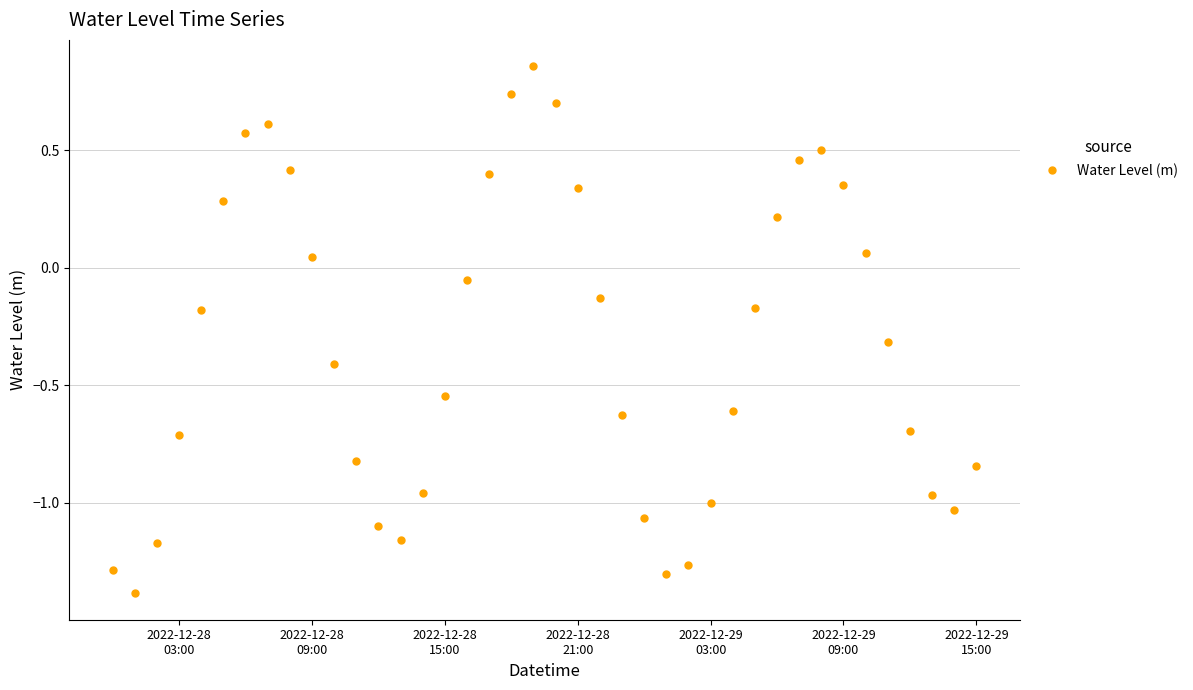

What is the difference between the second highest and minimum values?

2.1